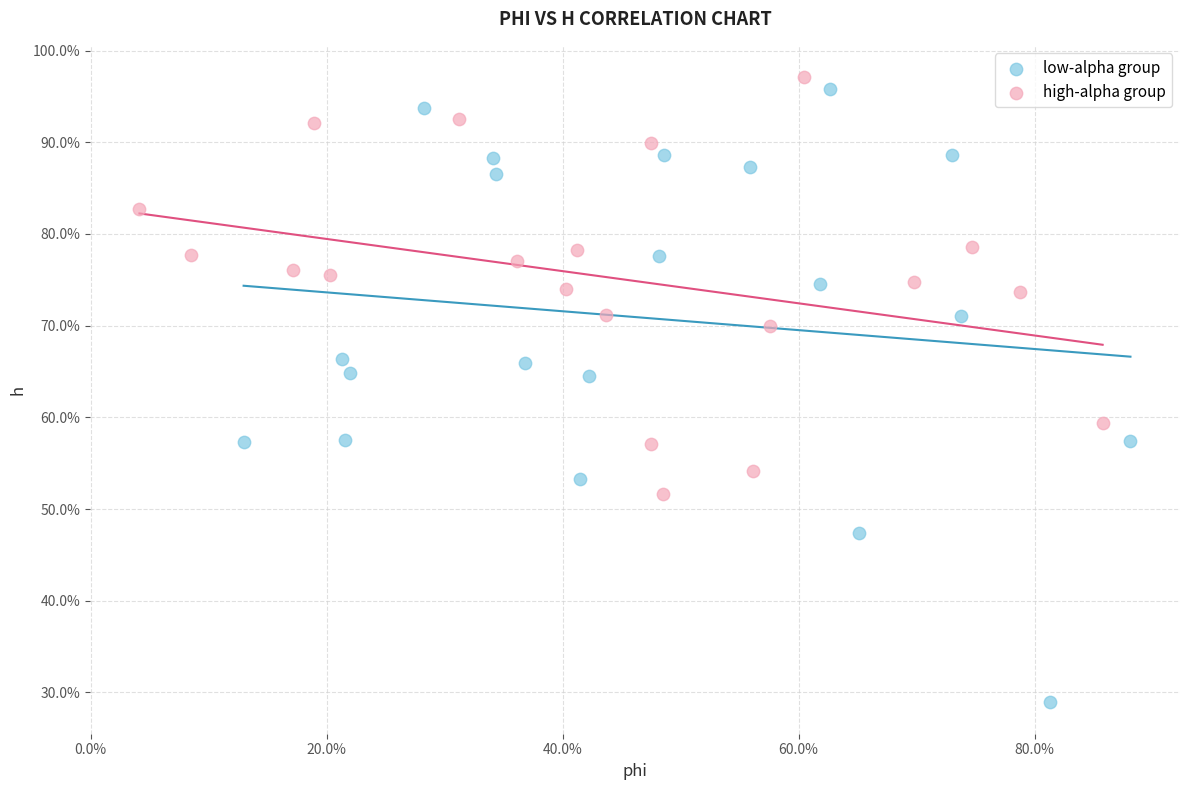

Which series has the widest spread of Y values?

low-alpha group